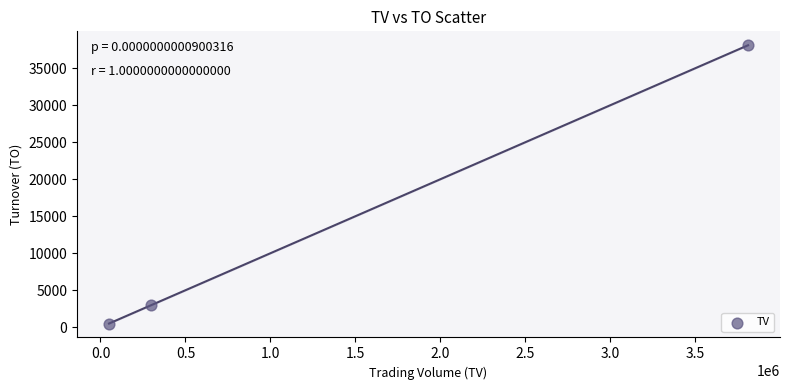

What is the average Y value?

13867